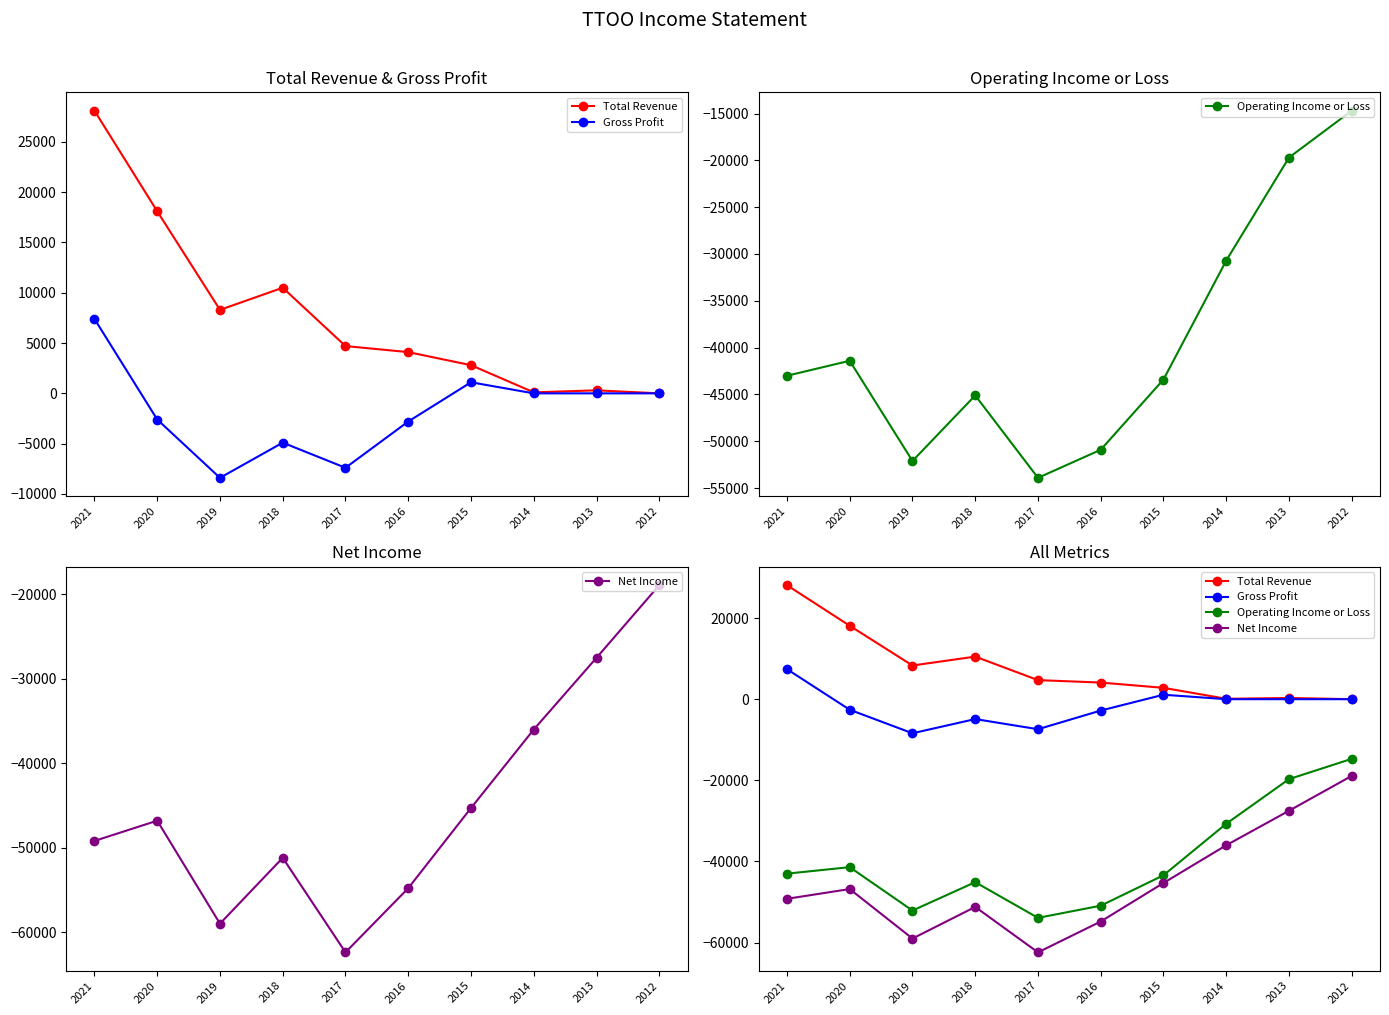

Rank the categories by Gross Profit value from highest to lowest.

2021, 2015, 2014, 2013, 2012, 2020, 2016, 2018, 2017, 2019